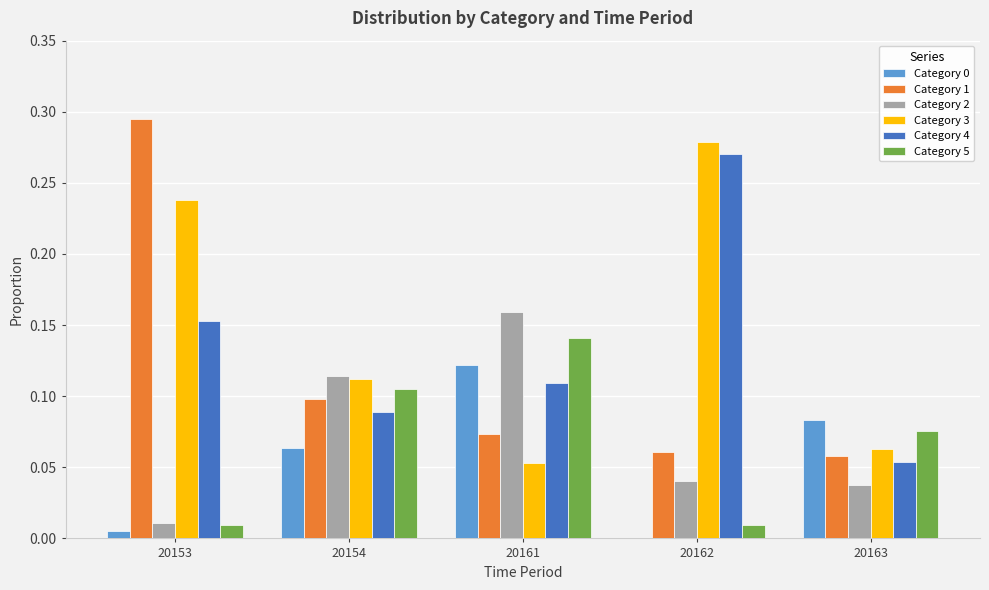

Is it true that Category 5 equals 0.1 at 20163?

True